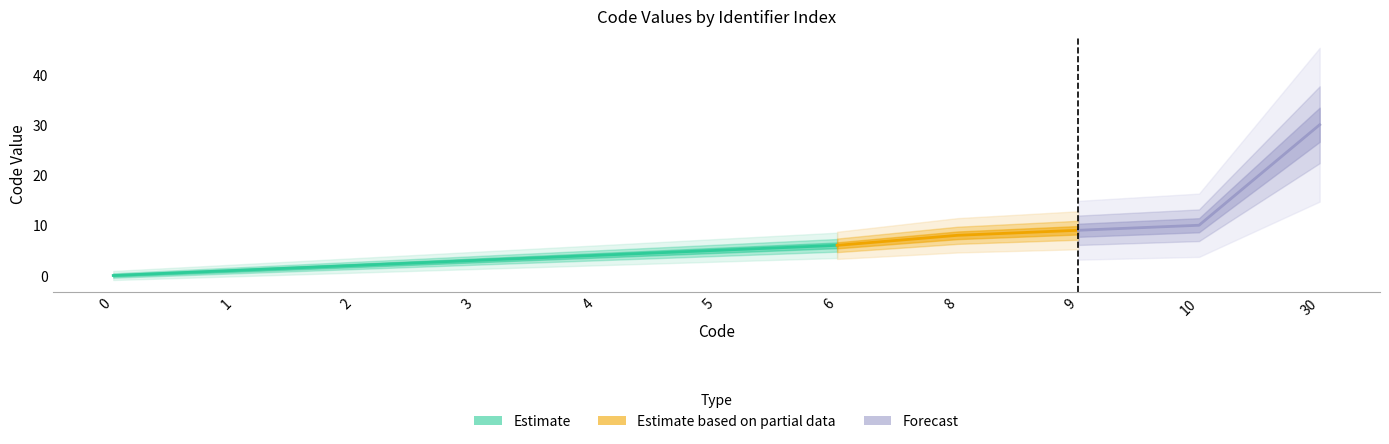

True or false: the data shows 0 at 0.

True